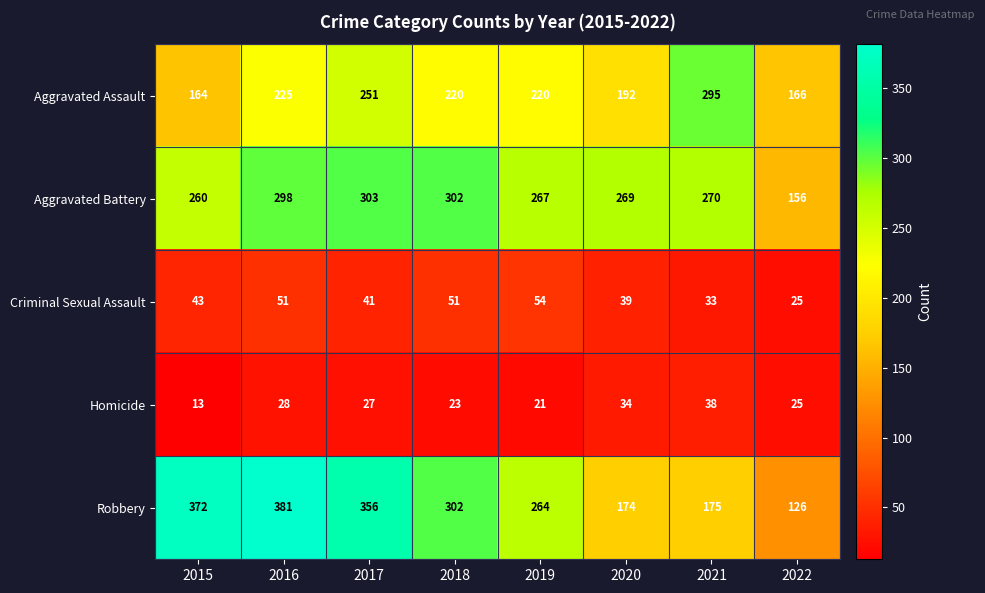

What is the smallest value displayed?

13